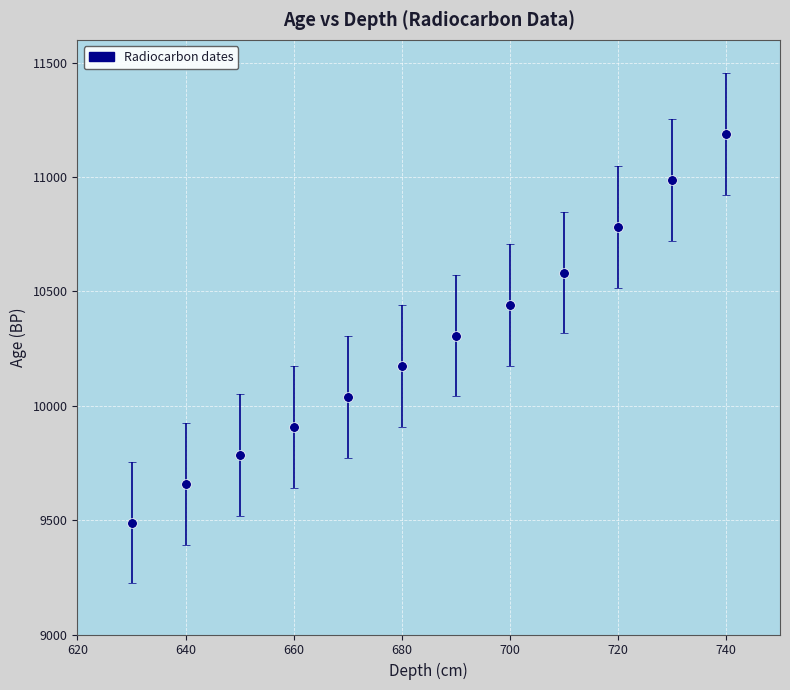

True or false: the data has more than 0 interior local peaks.

False